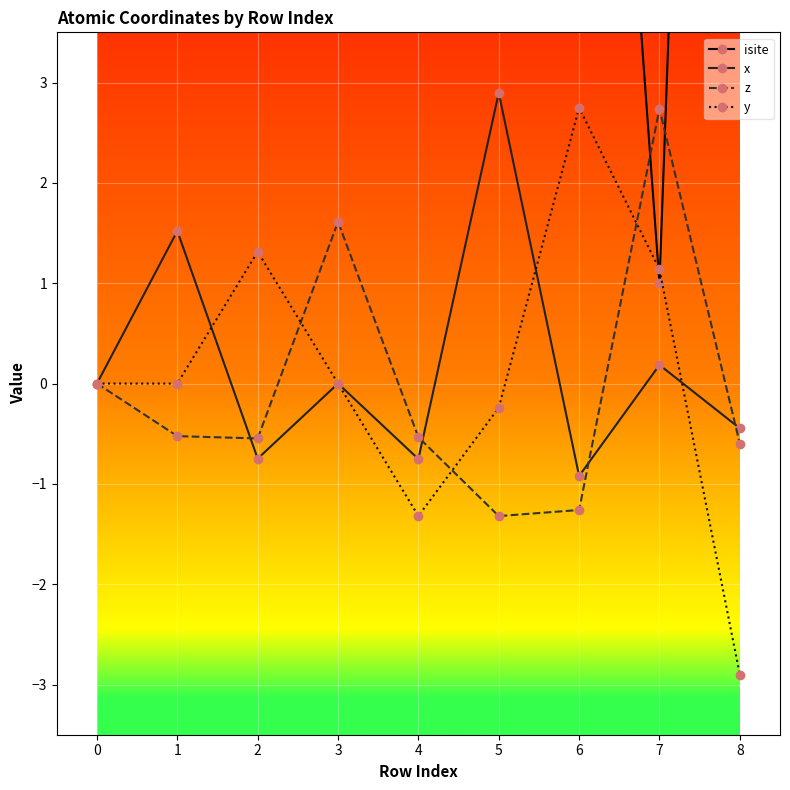

After their last crossing, which series has the higher values: y or z?

z